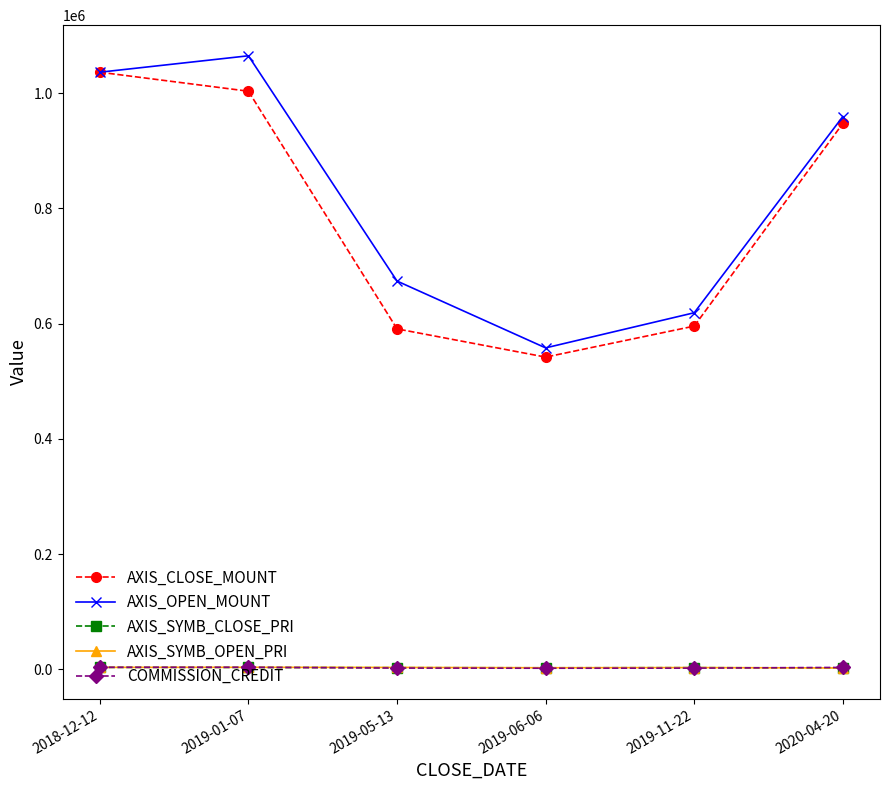

True or false: COMMISSION_CREDIT has more than 0 interior local peaks.

True